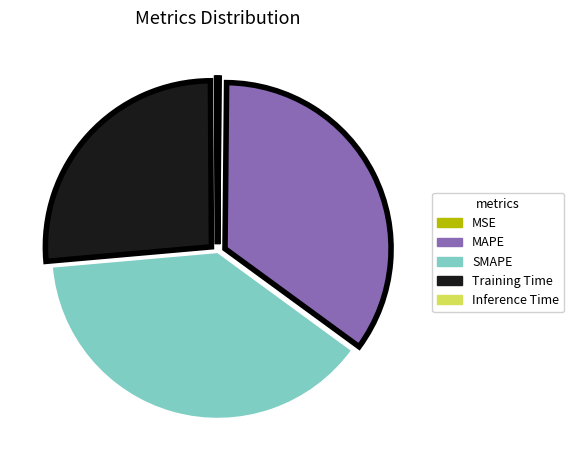

Does Training Time represent more than half of the total?

No